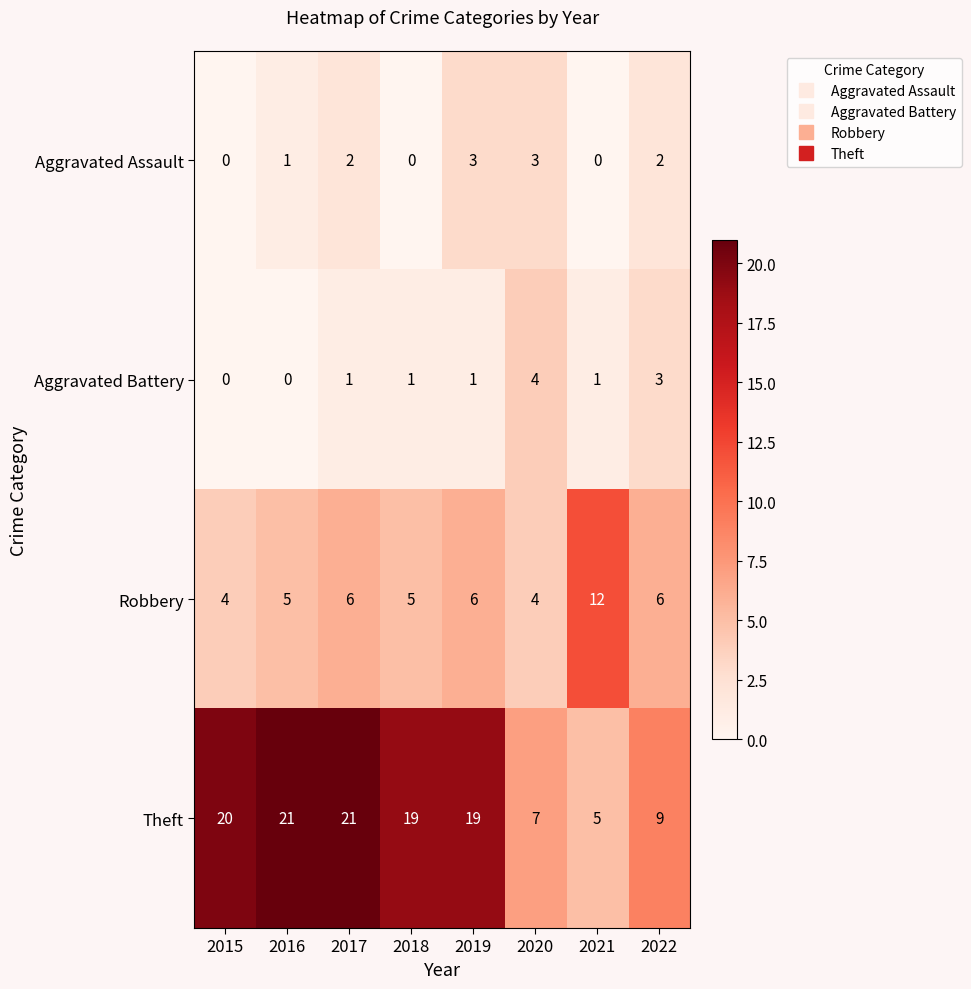

Is it true that Aggravated Assault equals 3 at 2022?

False